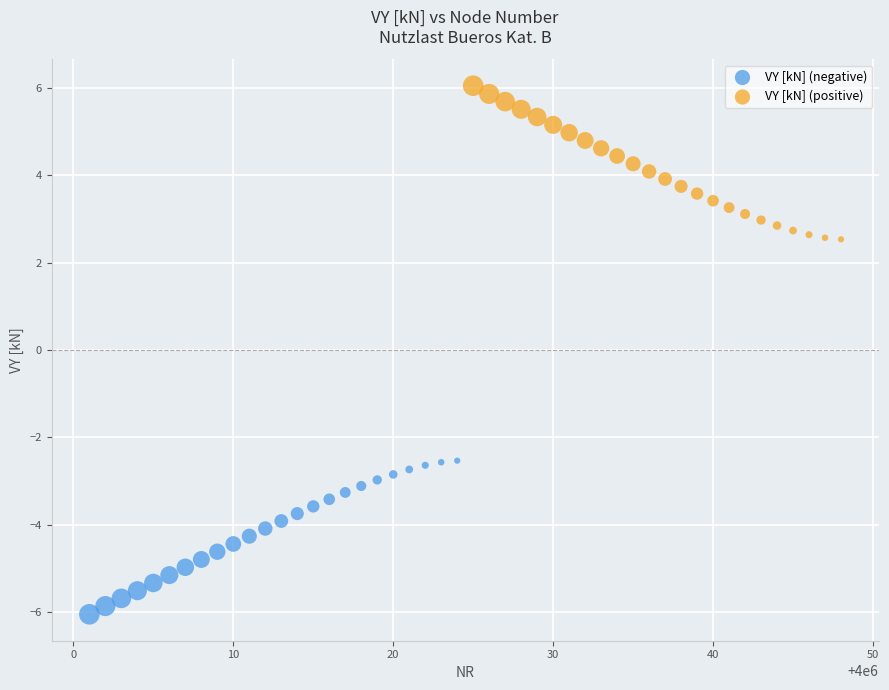

Which series reaches the maximum Y coordinate?

VY [kN] (positive)